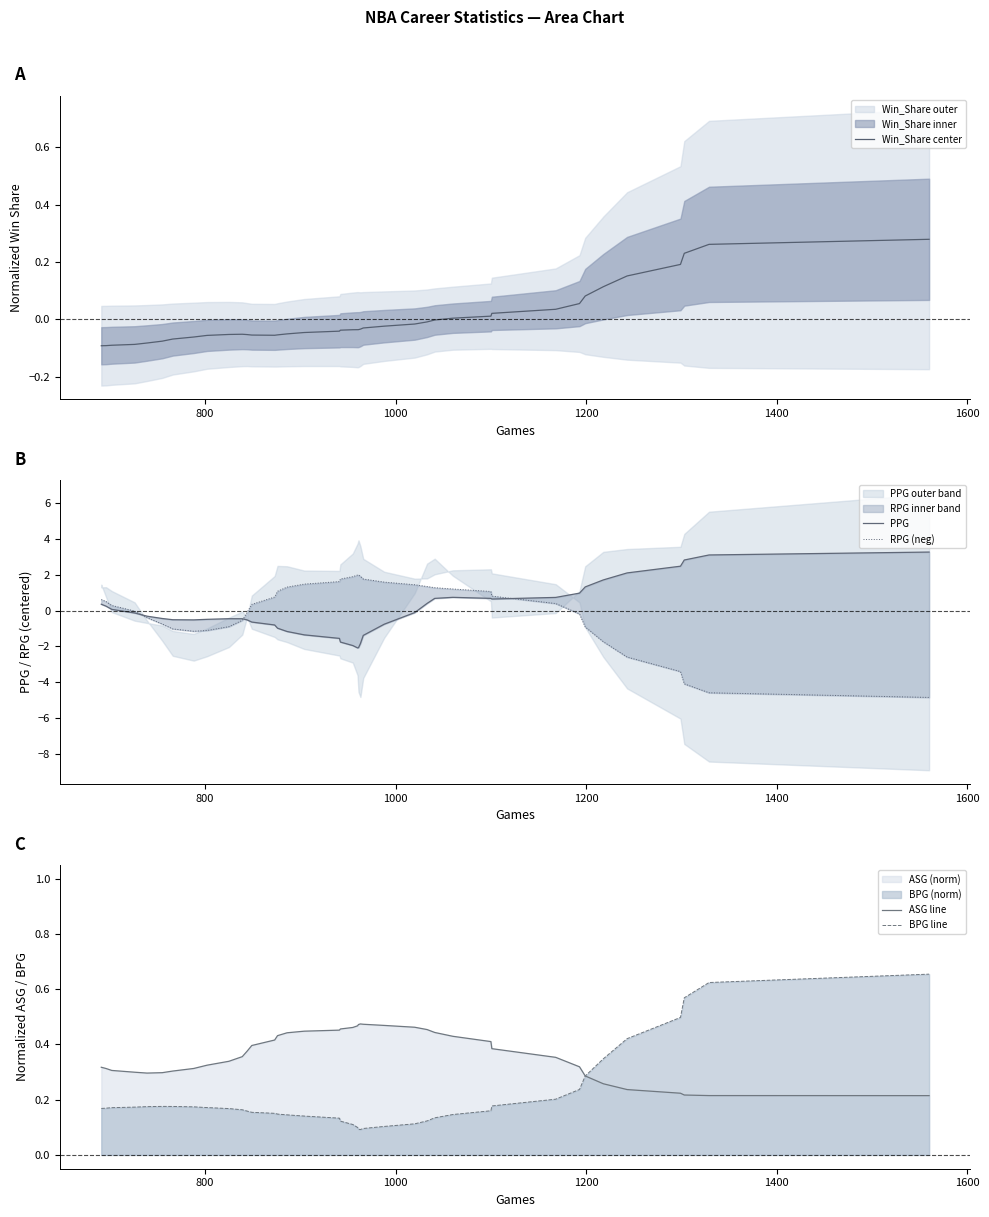

Count the number of categories in the chart.

40